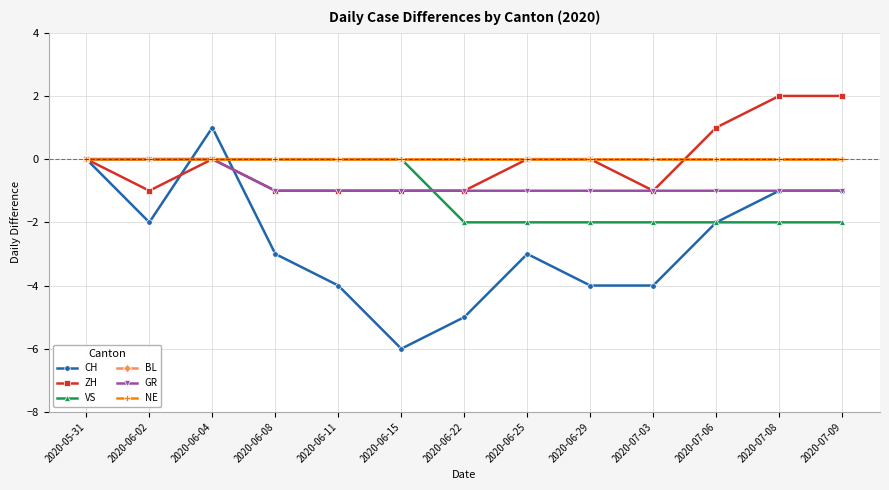

Does the chart have visible grid lines?

Yes